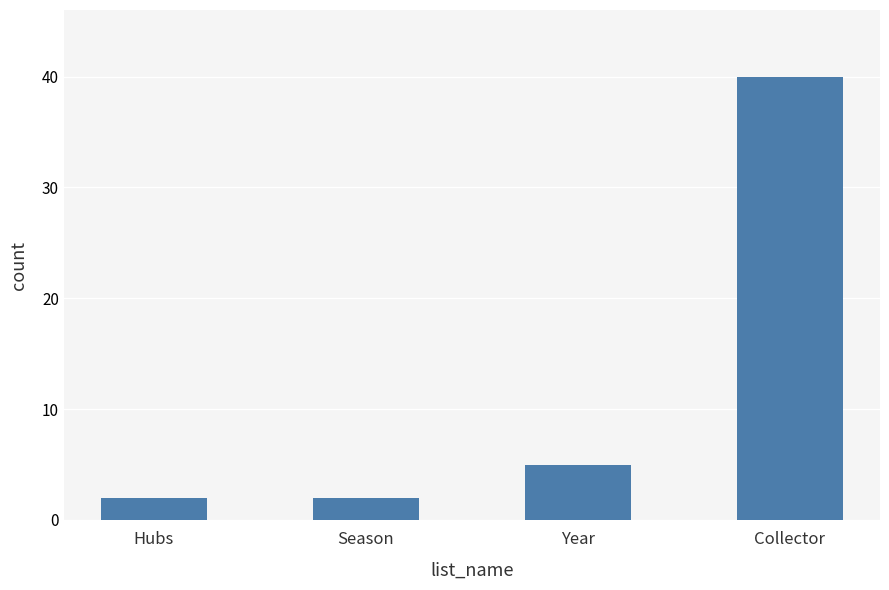

How many bars are there in total?

4